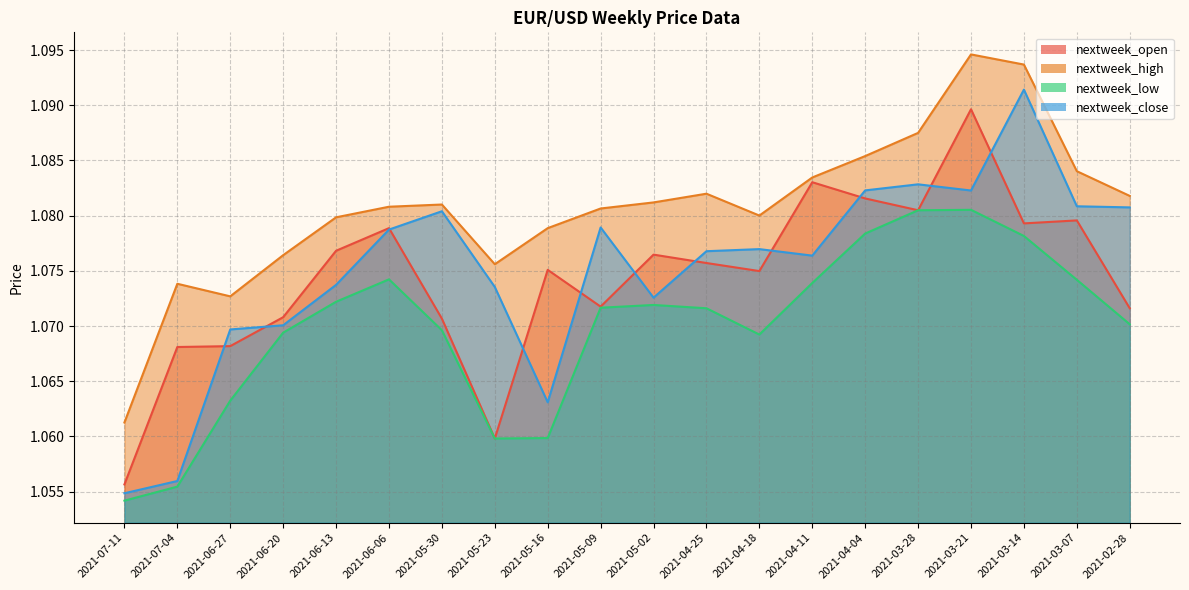

Which category has the lowest value across all series?

2021-07-11